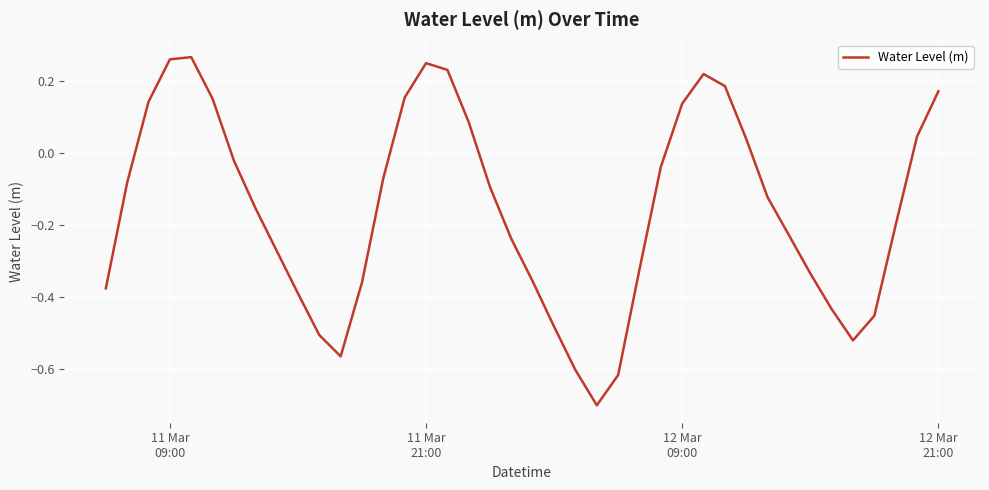

What is the minimum value shown in the chart?

-0.7